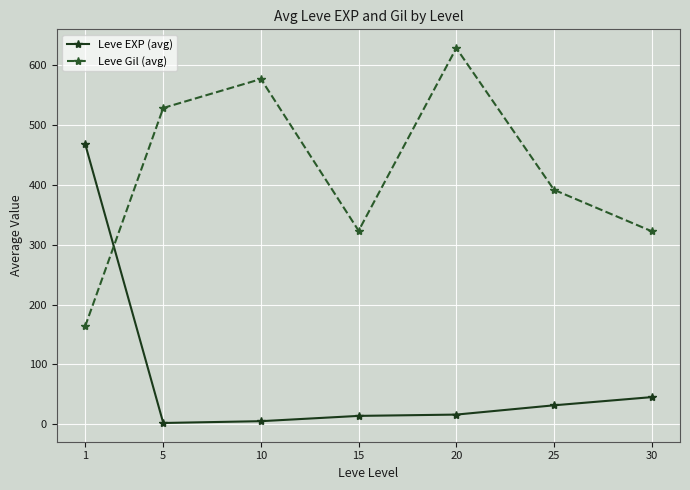

How many lines are shown in the chart?

2